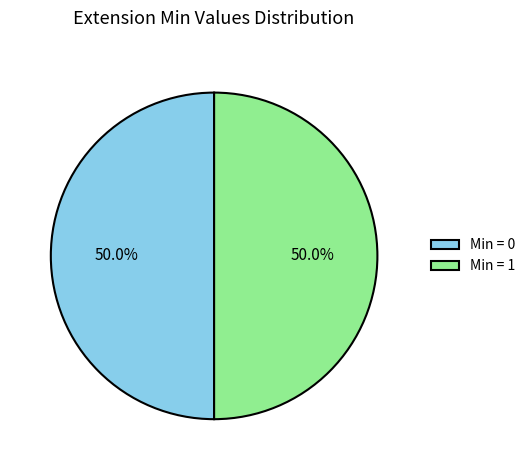

How much of the chart is everything except Min = 0?

50.0%